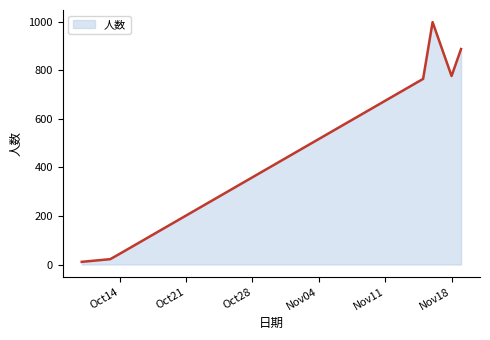

True or false: the data has more than 0 interior local peaks.

True